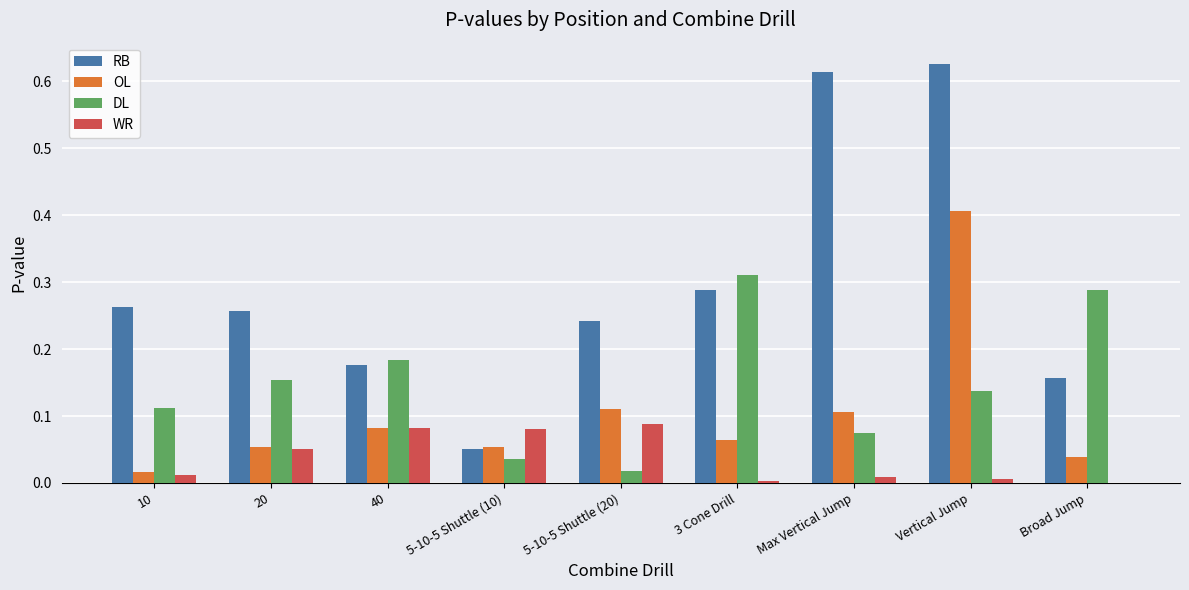

At which label does DL reach its peak?

3 Cone Drill